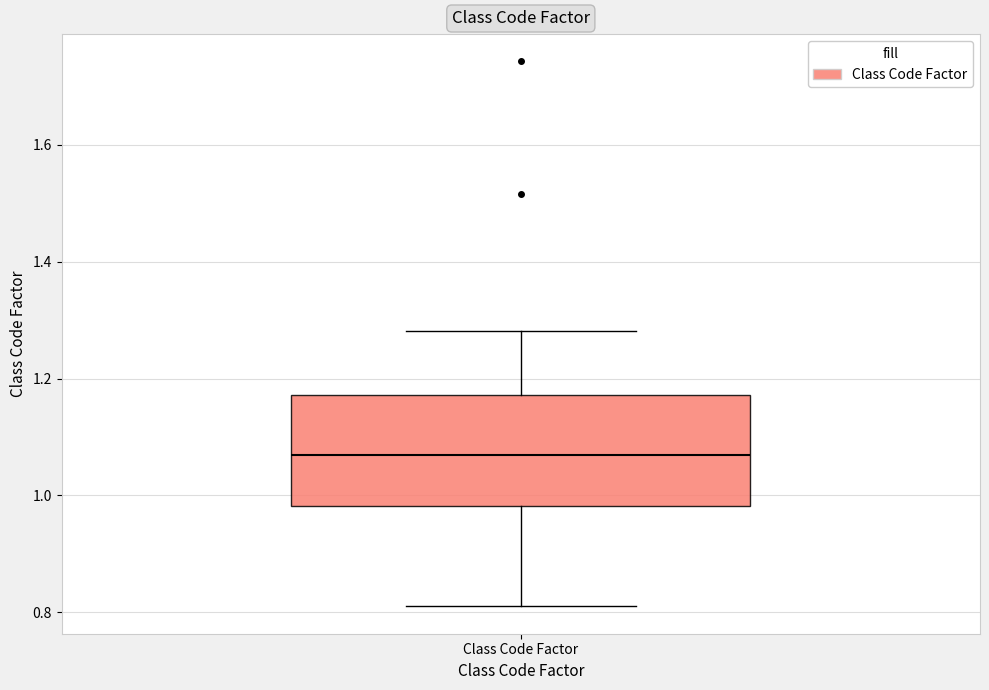

Transcribe this box plot: give where the median line is, the range the box spans, and where the two whiskers end, as read against the y-axis. The values are not printed on the chart, so give them approximately, as read against the axis.

median 1.06, box 0.98 to 1.18, whiskers 0.80 to 1.28